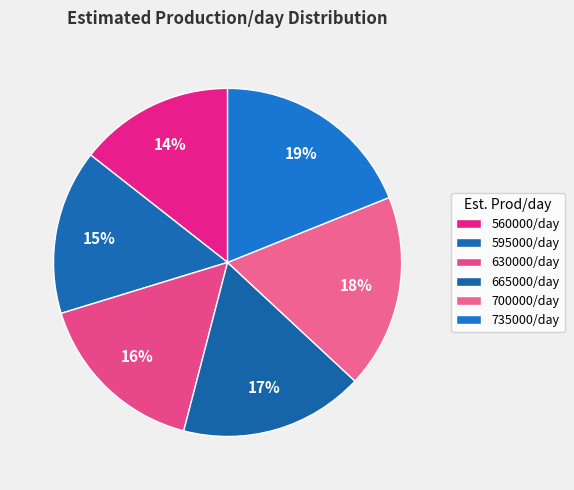

How many segments does this pie chart have?

6